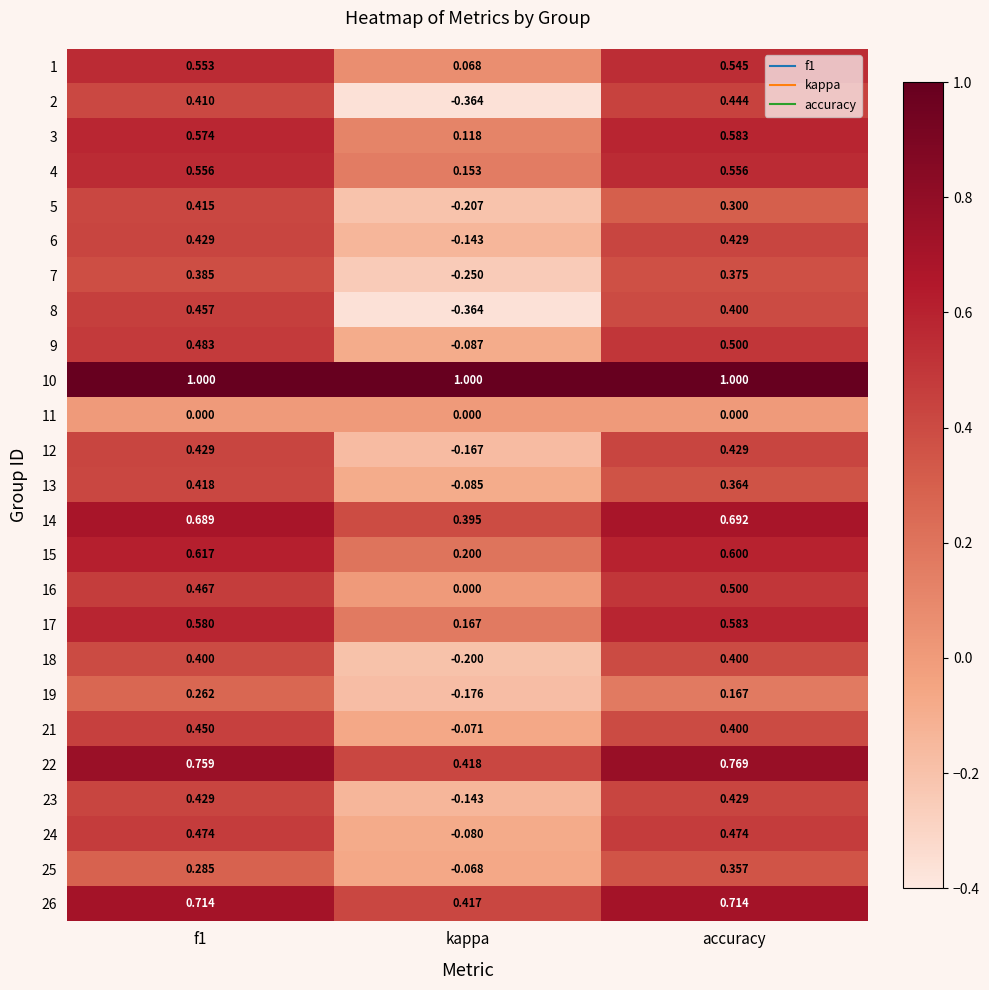

At which label does 16 reach its peak?

accuracy